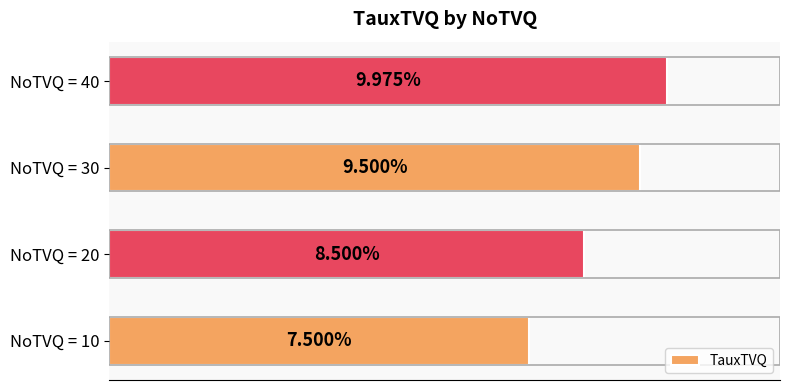

Rank the categories by value from highest to lowest.

NoTVQ = 40, NoTVQ = 30, NoTVQ = 20, NoTVQ = 10